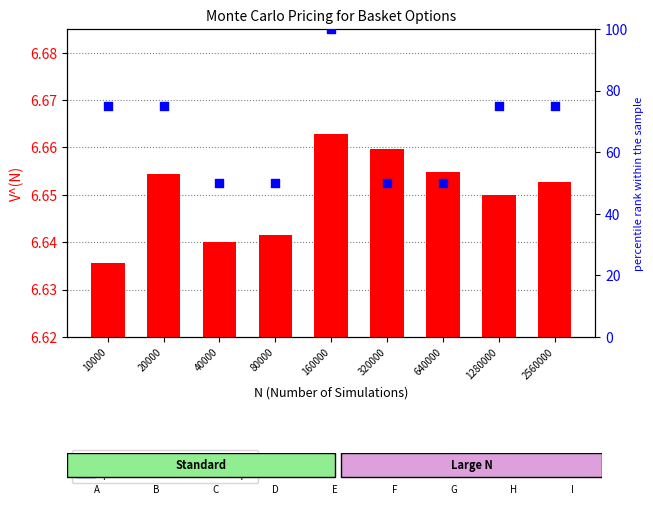

At which category is the sum across all series the highest?

160000